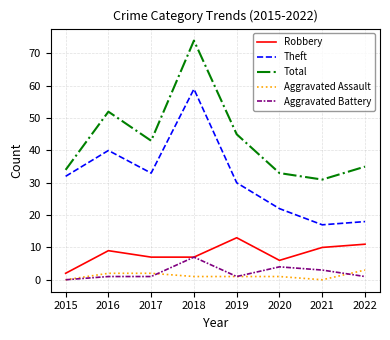

What is the difference between the maximum and minimum values in the Theft series?

42